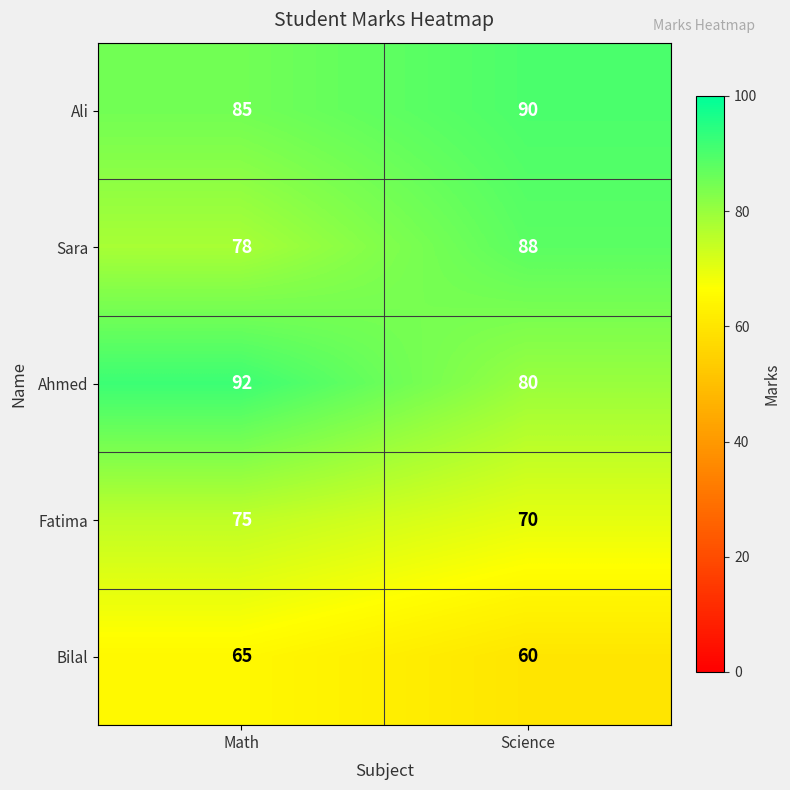

What is the difference between the Ahmed values at Math and Science?

12